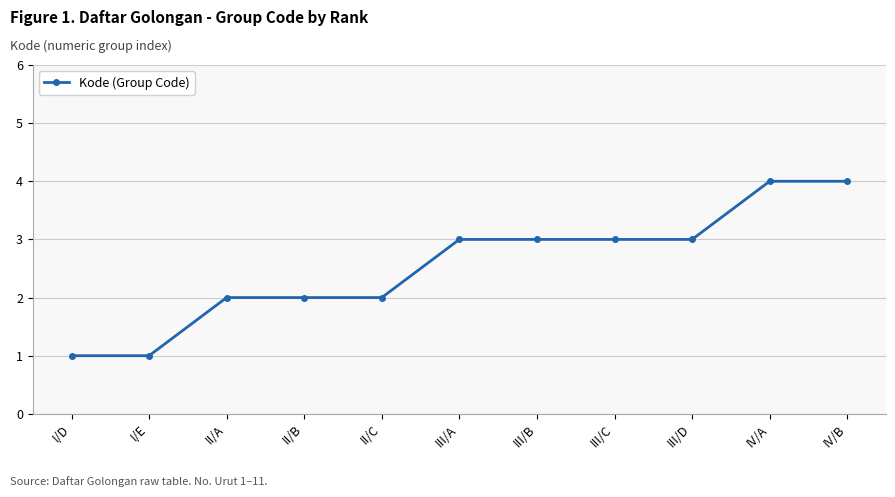

Read the value at IV/B.

4